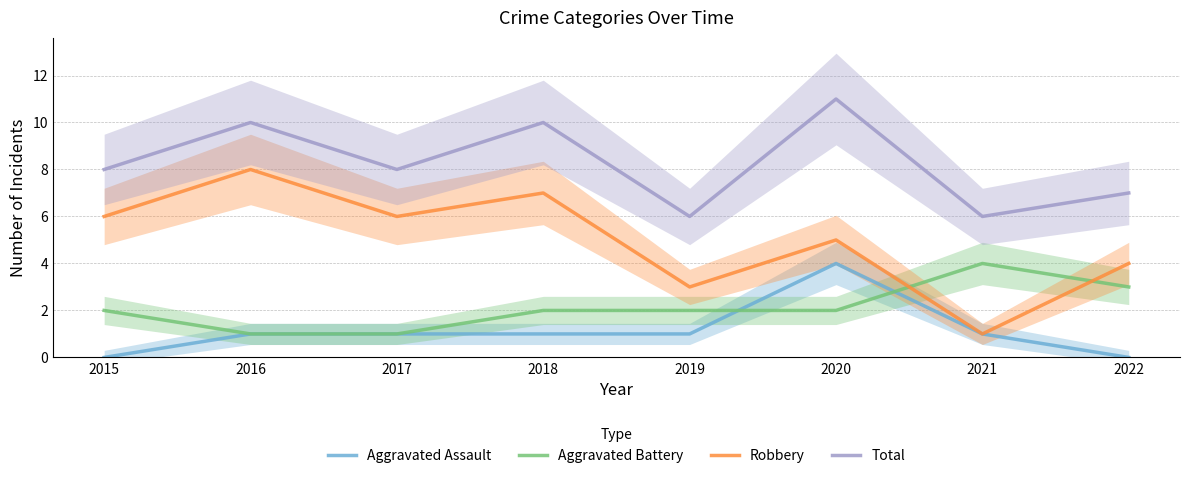

What is the sum of the Total values at 2022 and 2018?

17